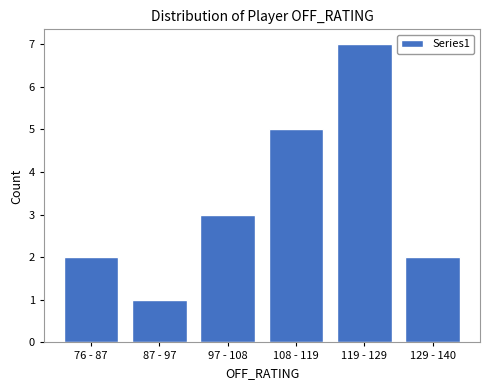

Reading left to right, extract all data points from this chart.

76 - 87=2	87 - 97=1	97 - 108=3	108 - 119=5	119 - 129=7	129 - 140=2